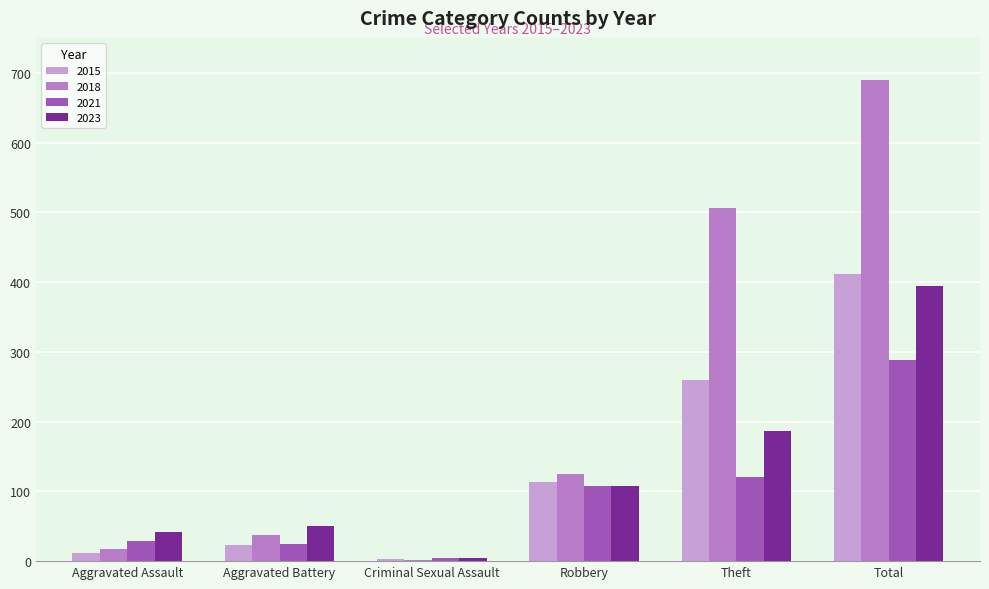

At which category is the sum across all series the highest?

Total